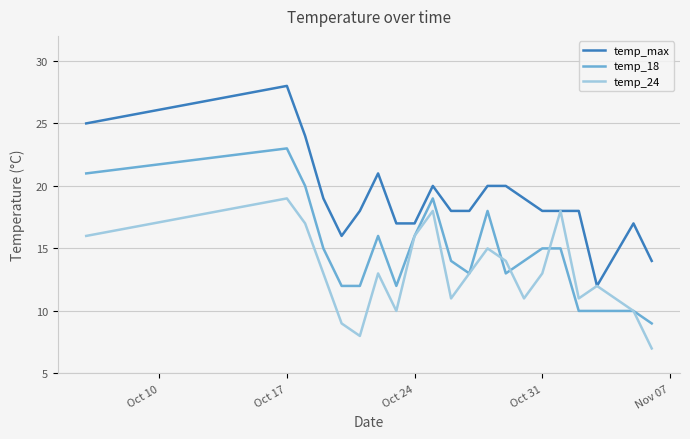

True or false: temp_max and temp_18 intersect in this chart.

False